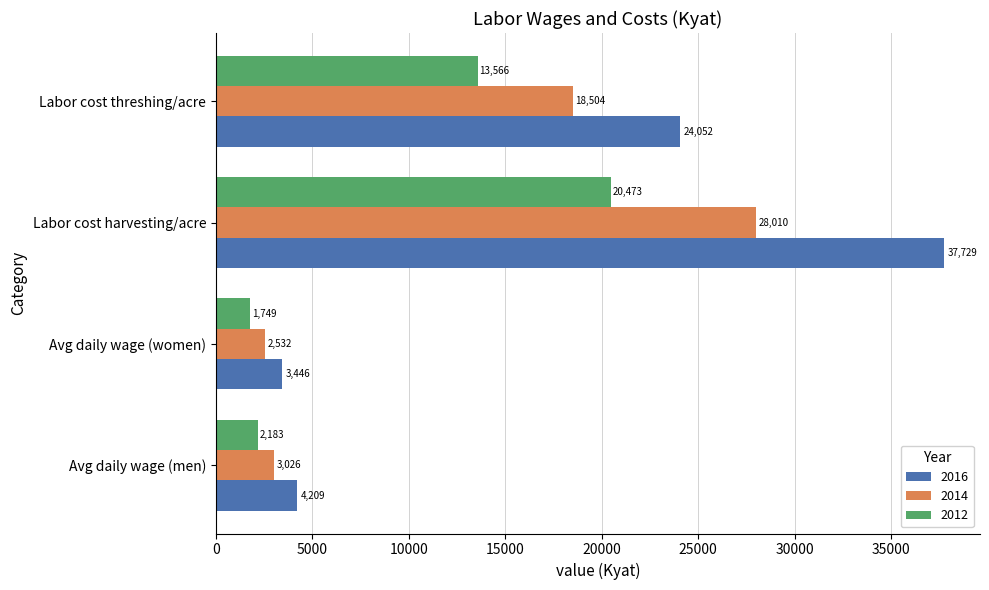

The value of 2016 at Labor cost harvesting/acre is 67329.2. True or false?

False